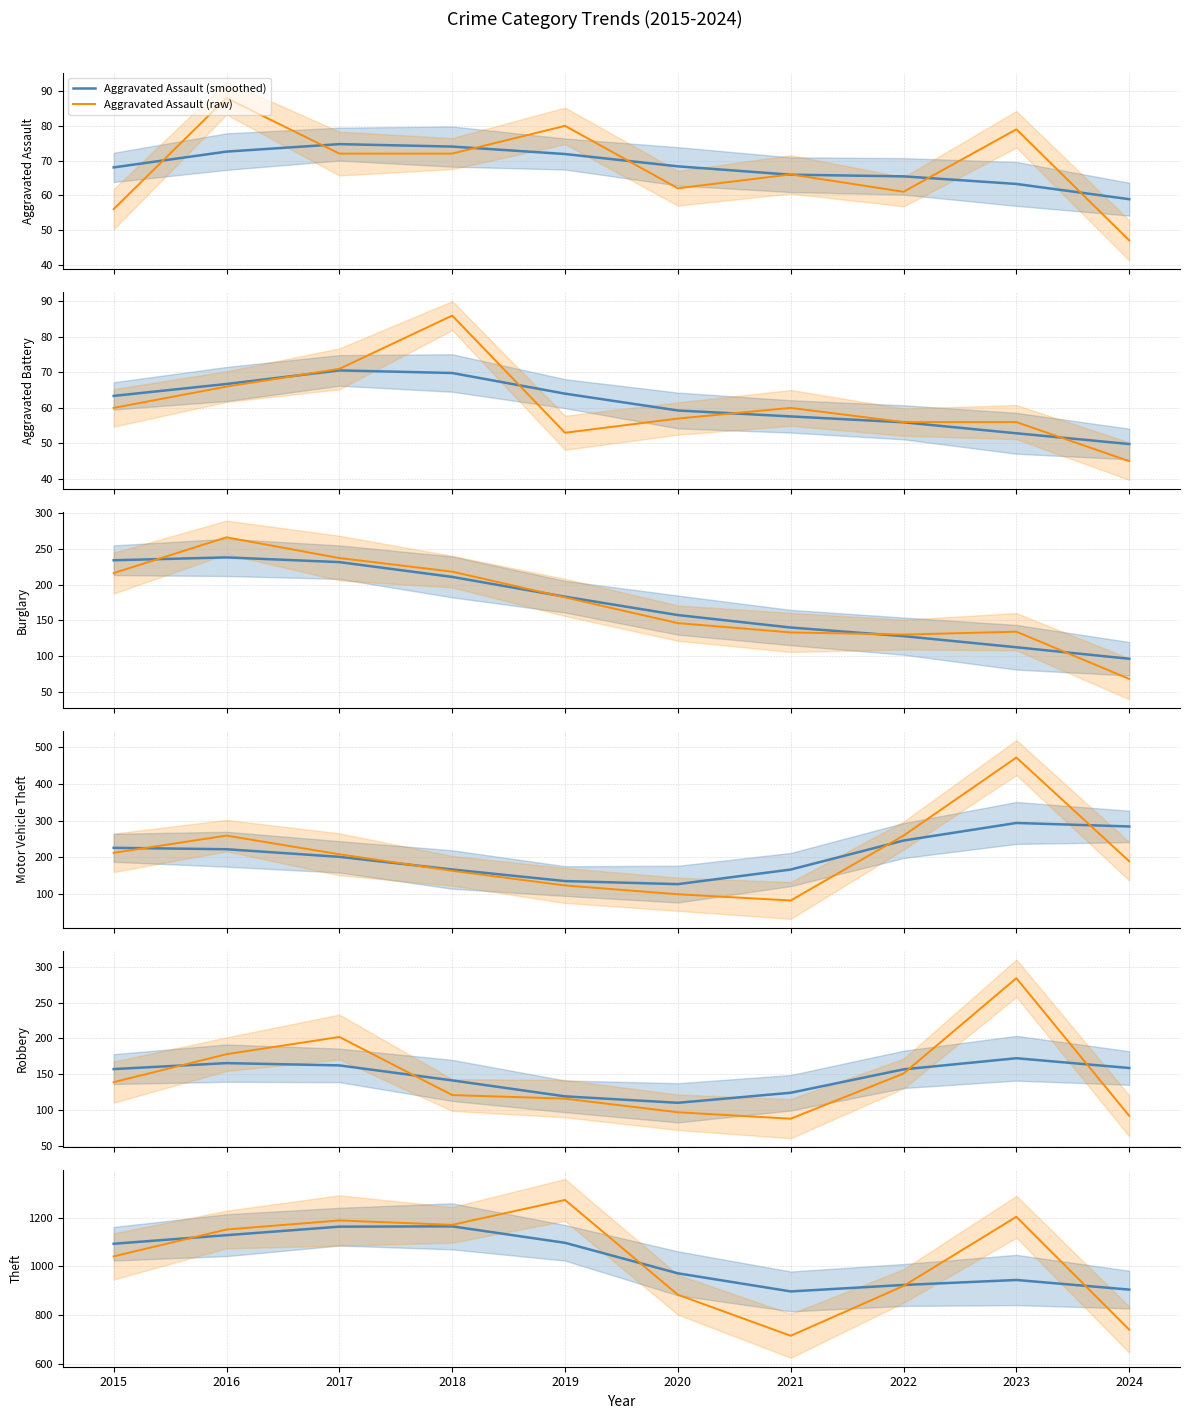

What is the value of the Aggravated Battery point at the 10th from the left?

45